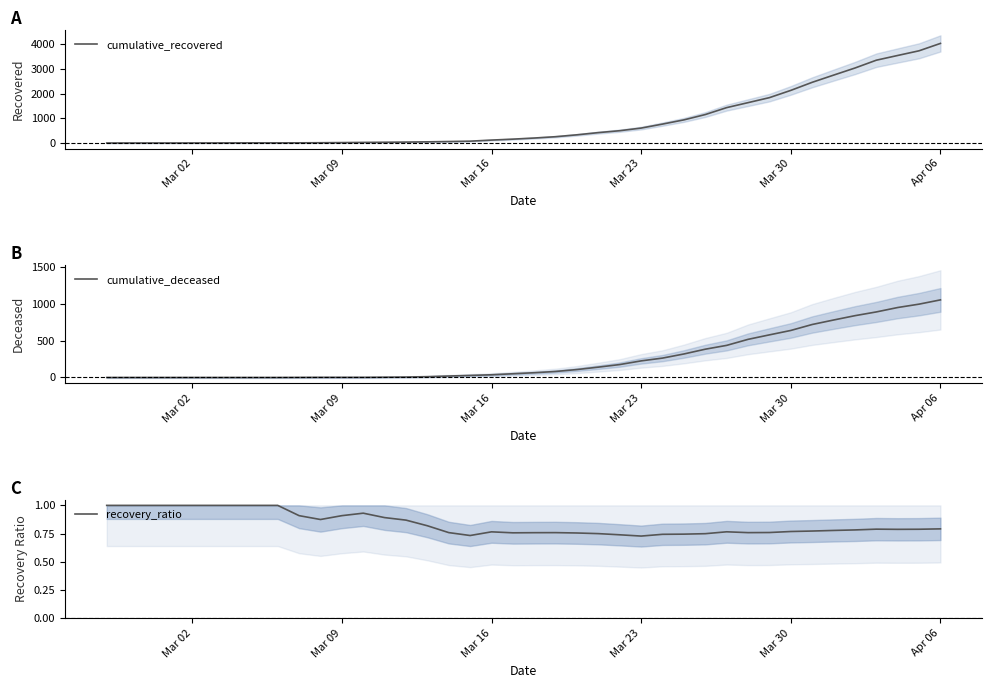

What is the value of the recovery_ratio point at the 26th from the left?

0.7